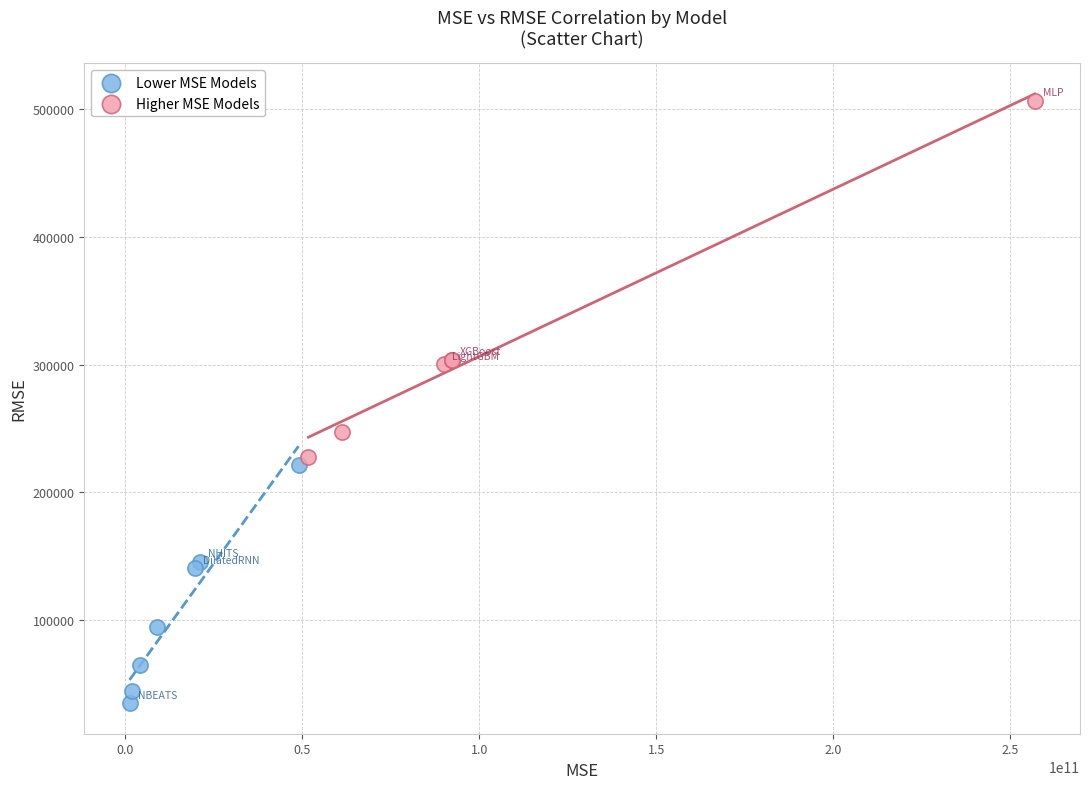

Which series has the widest spread of Y values?

Higher MSE Models